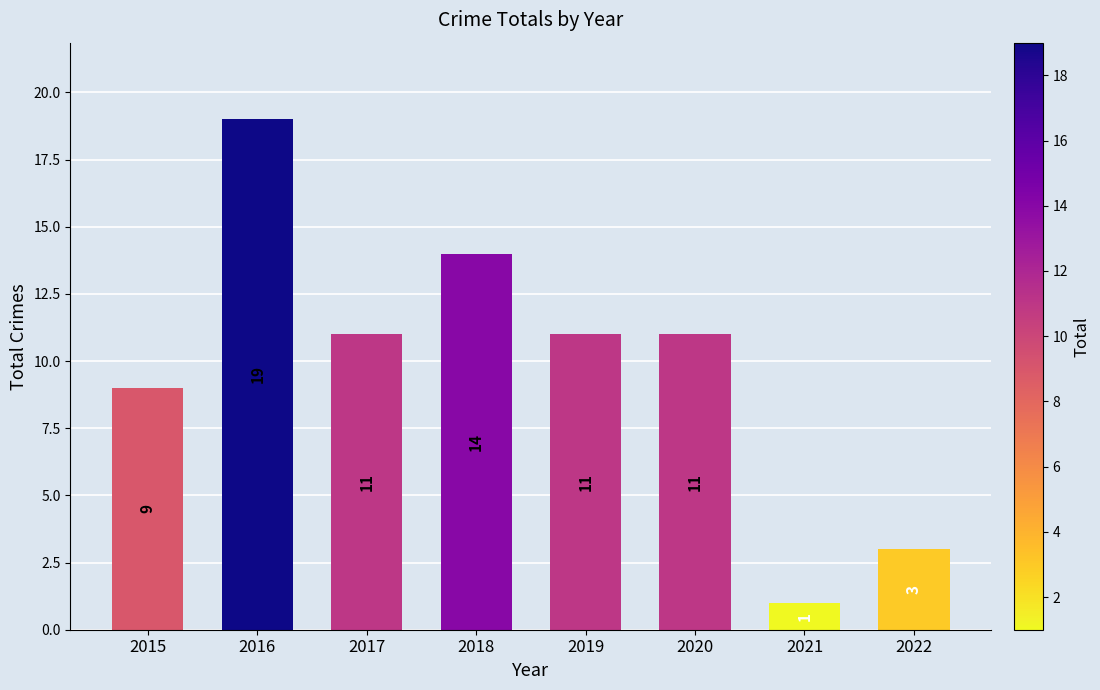

What is the sum of all values?

79